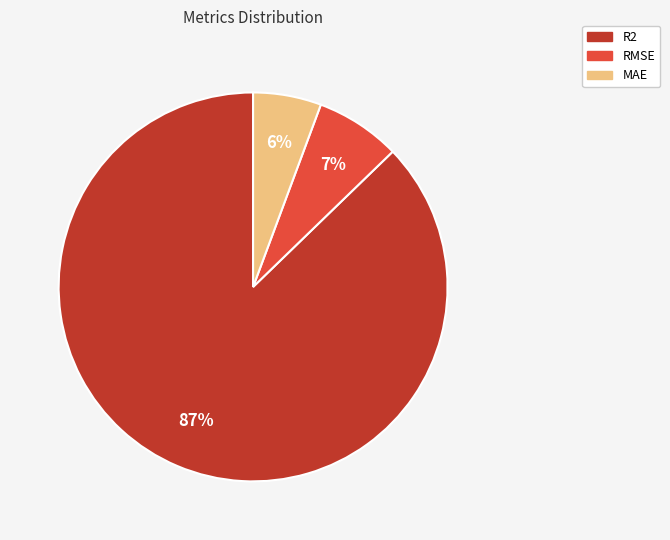

True or false: R2 accounts for 87% of the total.

True